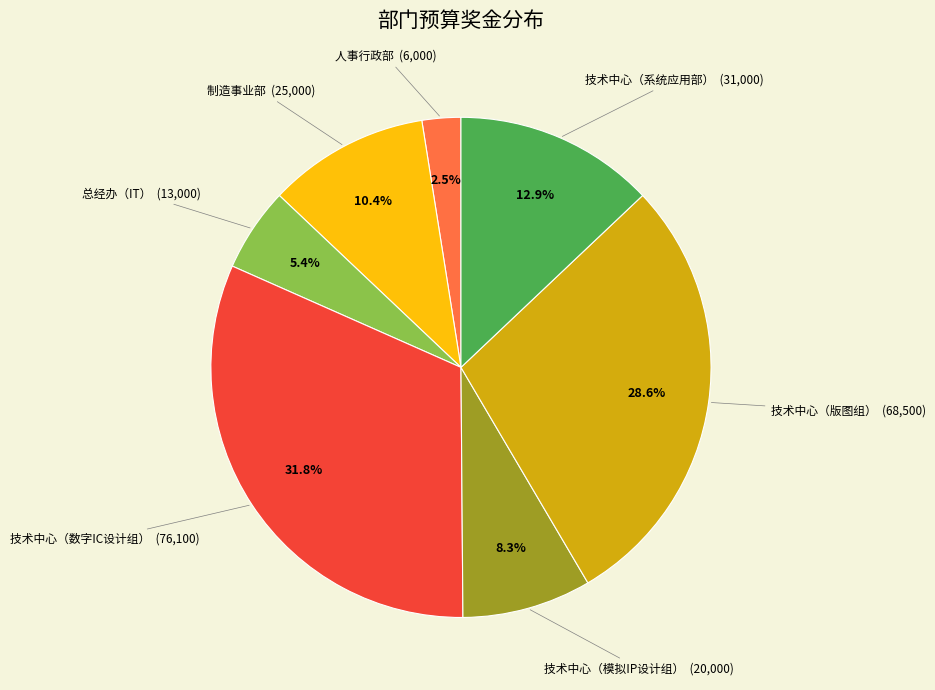

Is there a majority slice in this chart?

No